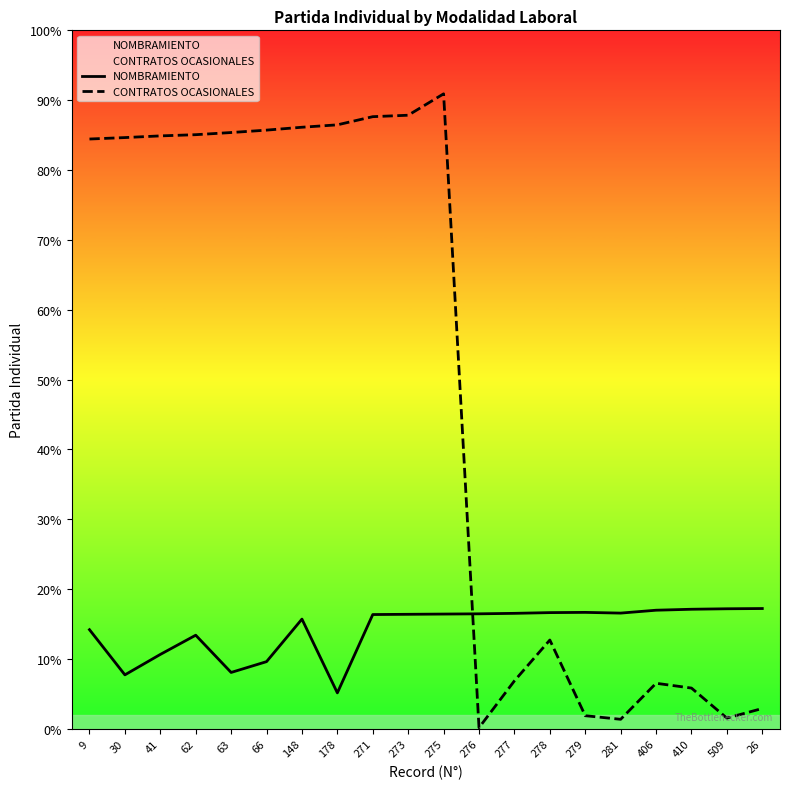

What are all the series names shown in the legend?

NOMBRAMIENTO, CONTRATOS OCASIONALES